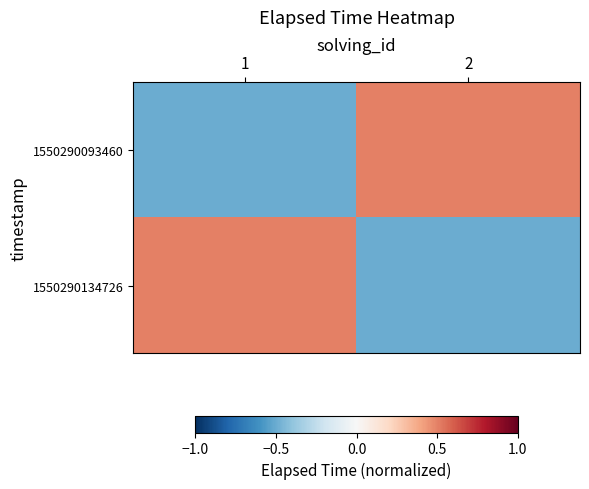

Rank the series at 1 from highest to lowest value.

1550290134726, 1550290093460